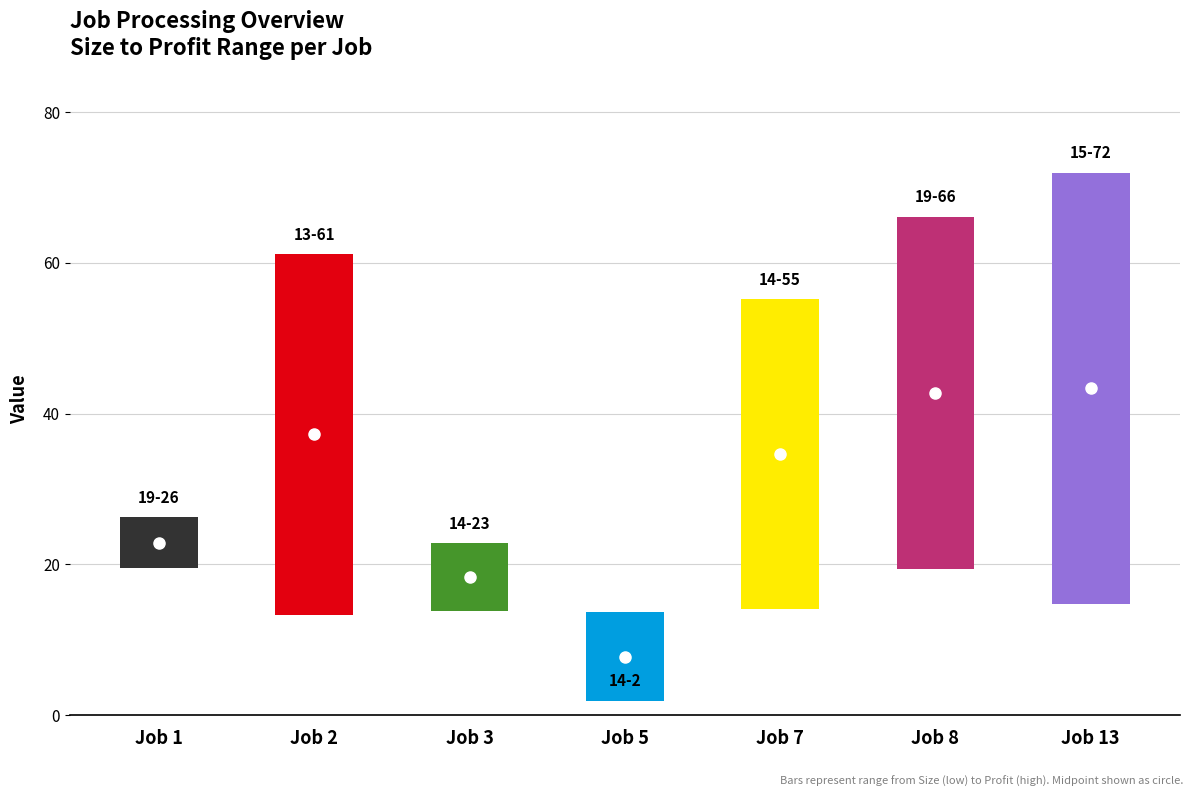

What is the maximum value shown in the chart?

72.0